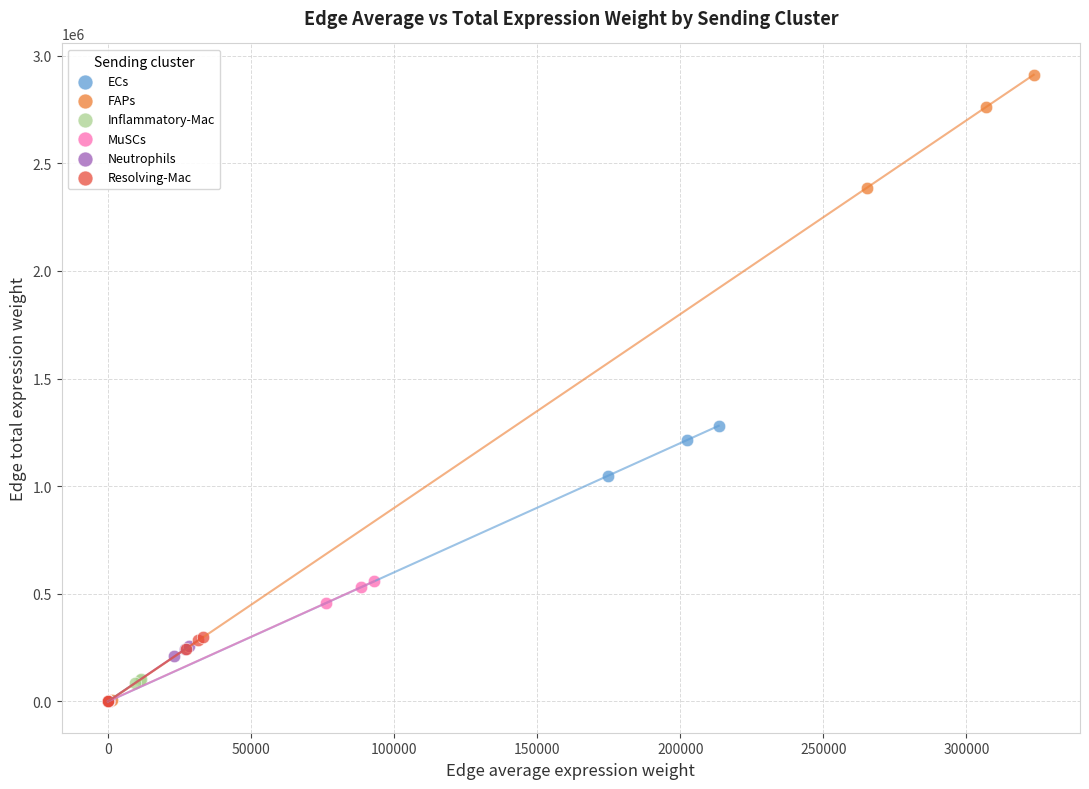

Which series has the largest Y range (max minus min)?

FAPs